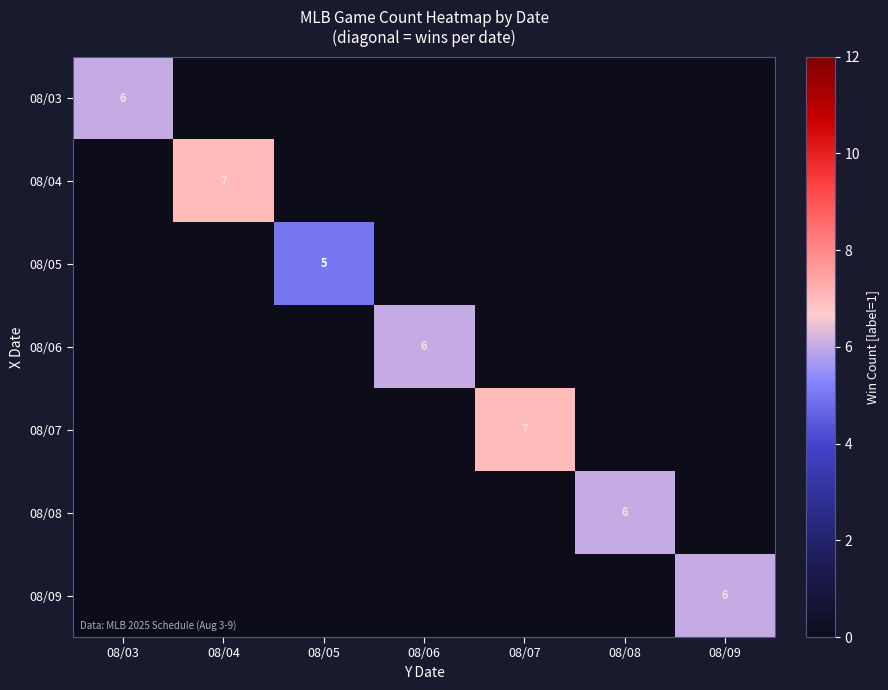

Which category has the highest value across all series?

08/04